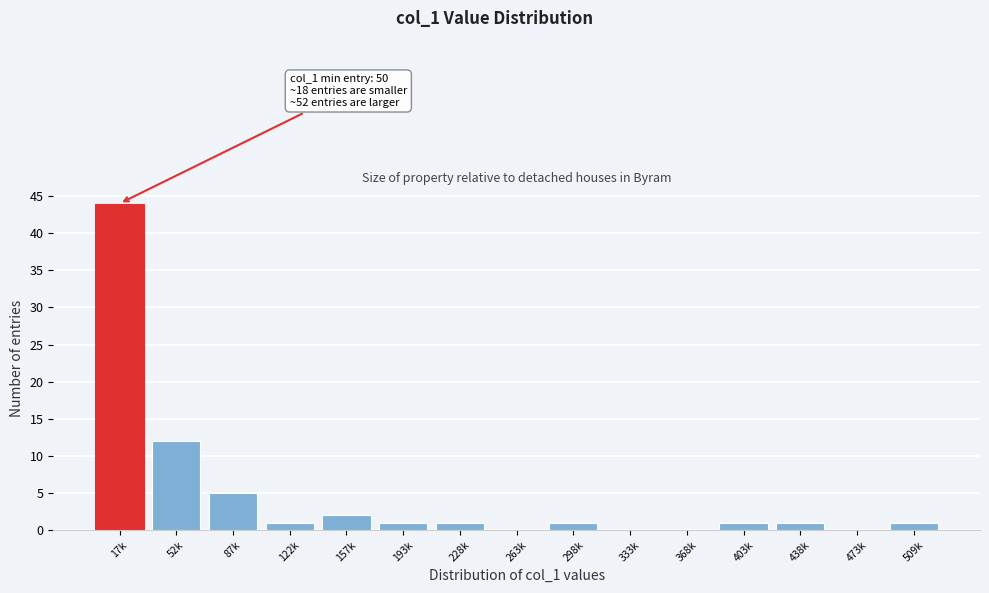

Reading left to right, extract all data points from this chart.

17k=44	52k=12	87k=5	122k=1	157k=2	193k=1	228k=1	263k=0	298k=1	333k=0	368k=0	403k=1	438k=1	473k=0	509k=1